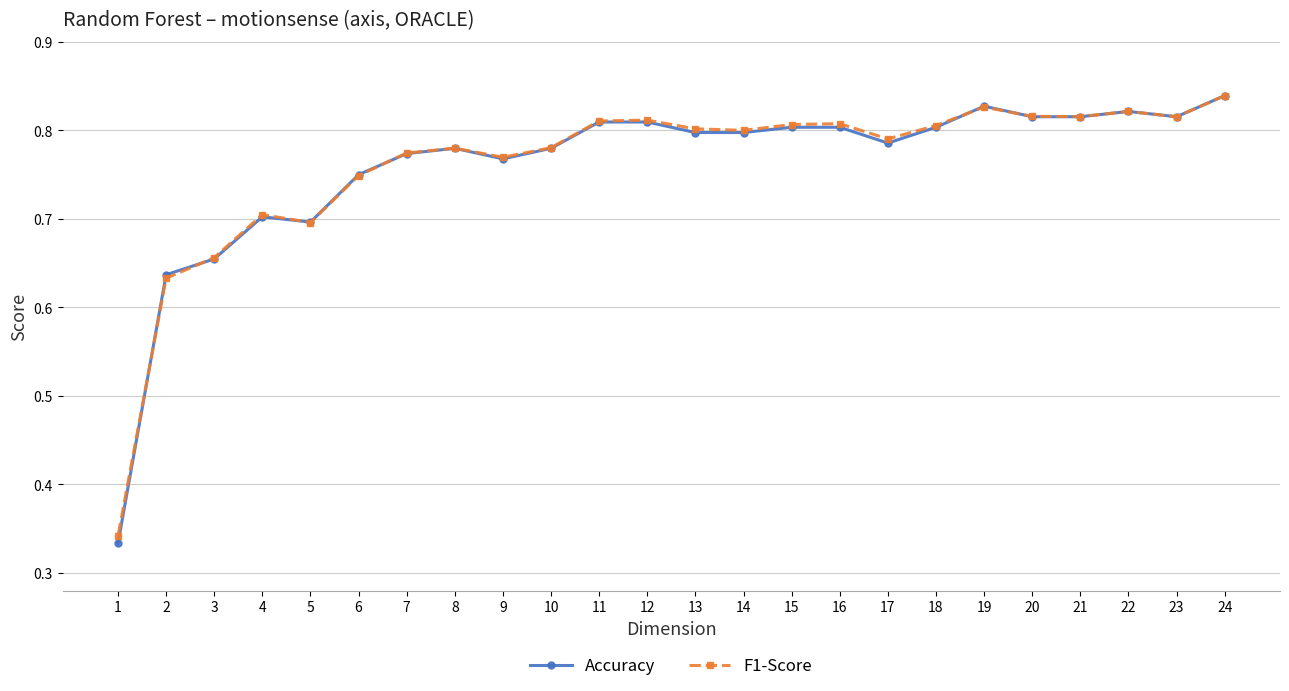

Which series has the widest spread of values?

Accuracy